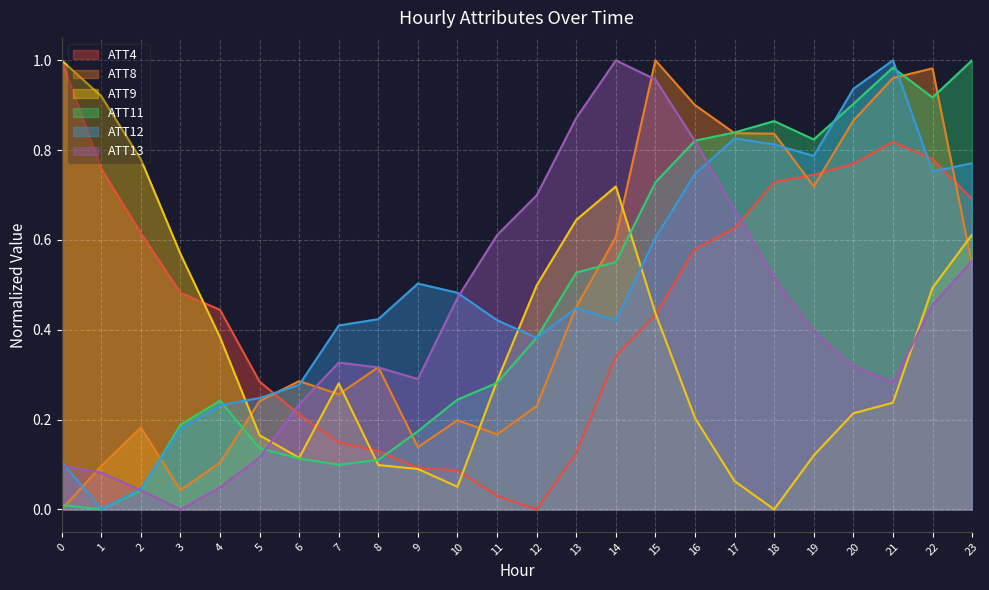

In ATT12, how many points are higher than both neighbors (excluding endpoints)?

4